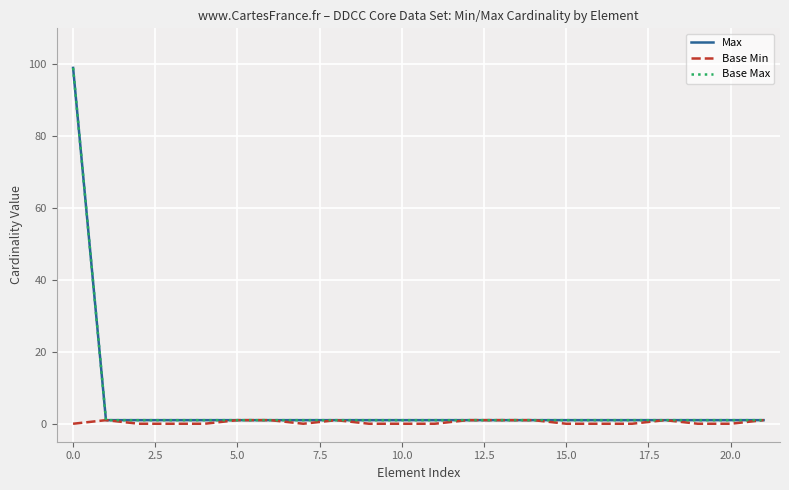

Is this an area chart (filled region under the line)?

No